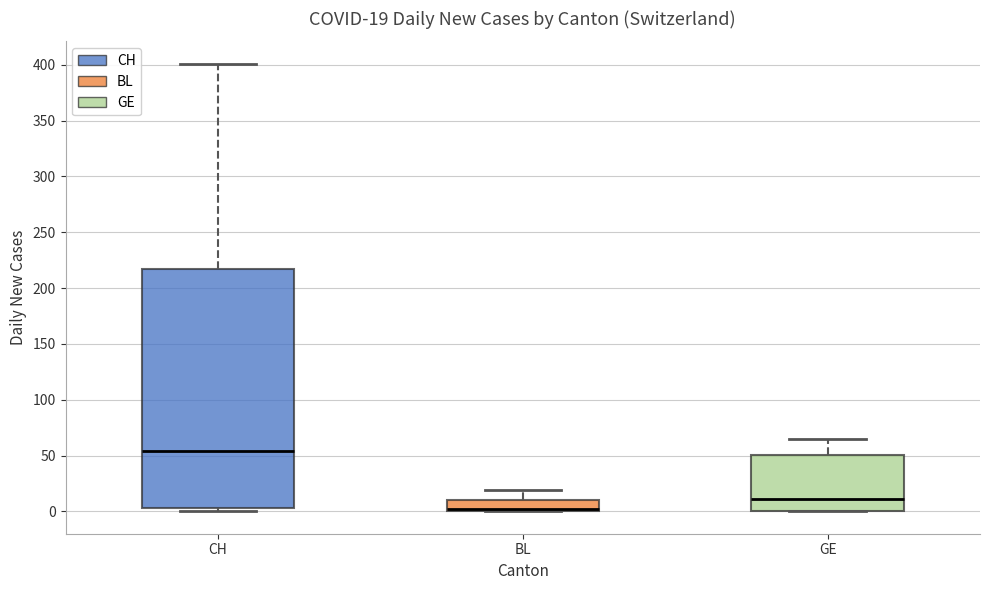

Comparing the boxes themselves (not the whiskers), which one is the tallest?

CH